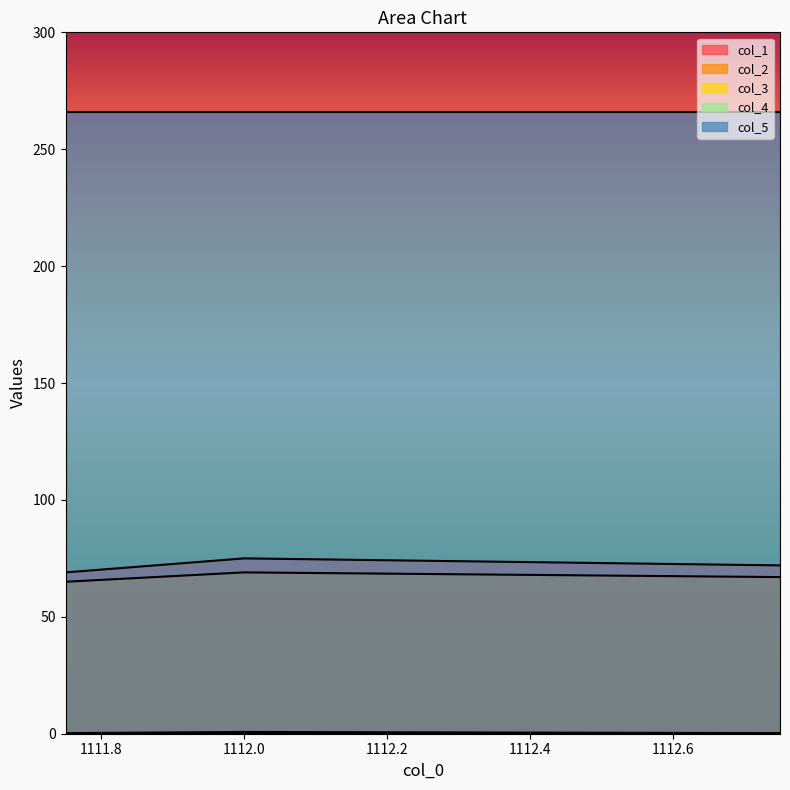

Where is col_3 nearest to the value 0?

1111.75